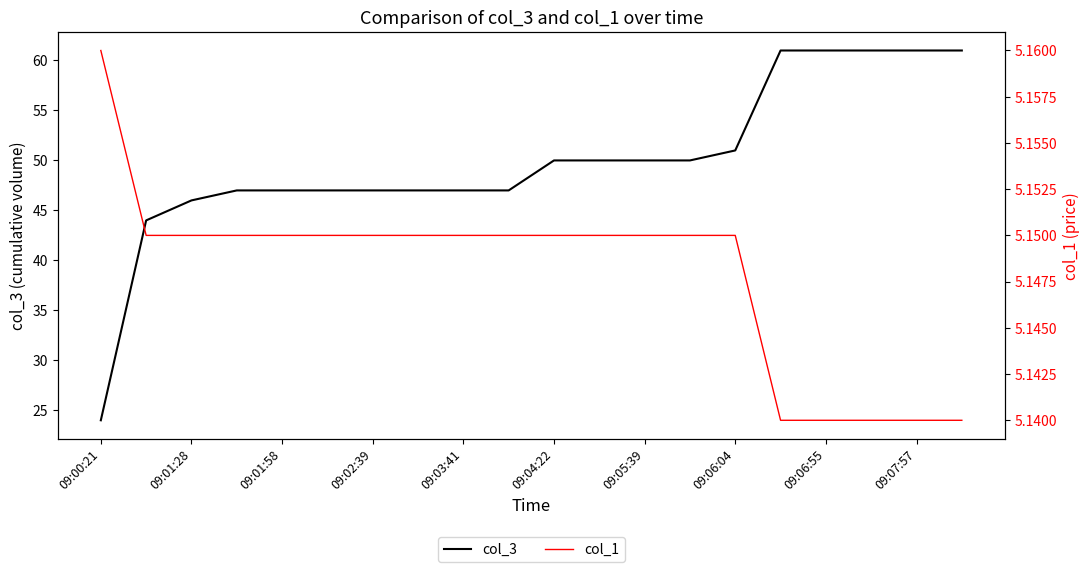

True or false: col_3 has a value of 81 at 09:07:57.

False